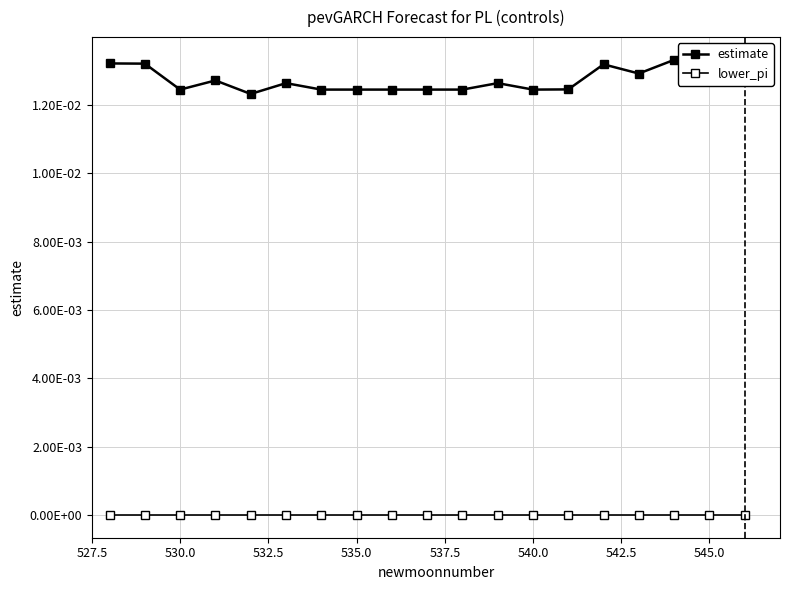

Rank the series by their average value, from highest to lowest.

estimate, lower_pi